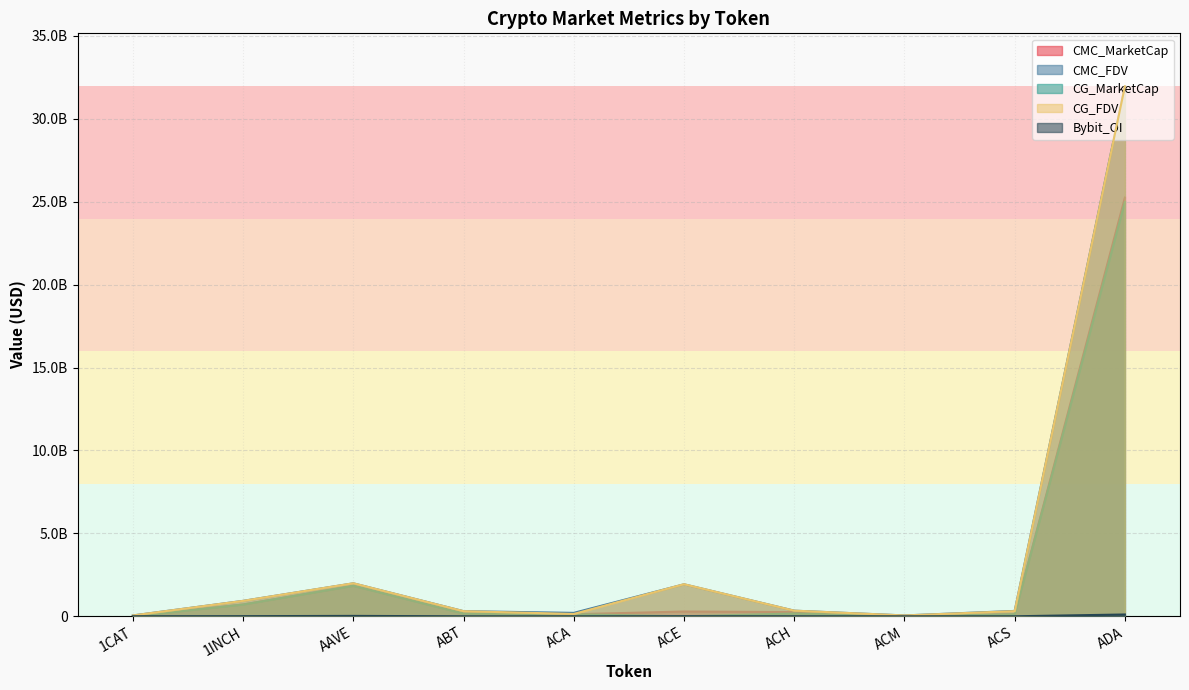

True or false: CG_MarketCap and CMC_FDV cross at least once.

False